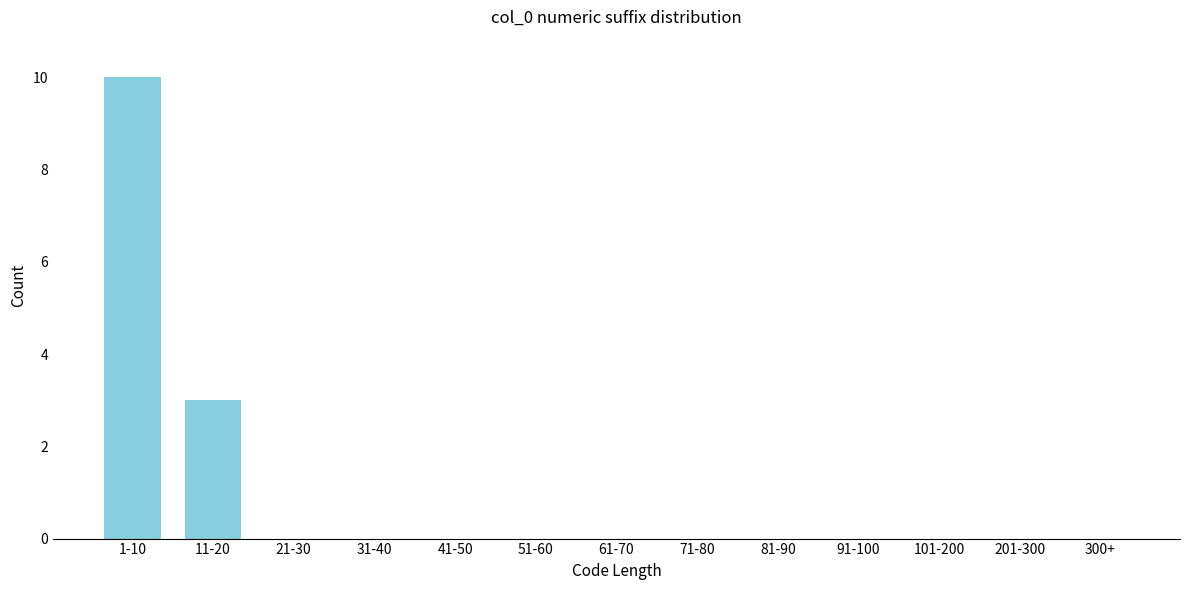

Reading left to right, transcribe all the data shown in this chart.

1-10=10	11-20=3	21-30=0	31-40=0	41-50=0	51-60=0	61-70=0	71-80=0	81-90=0	91-100=0	101-200=0	201-300=0	300+=0